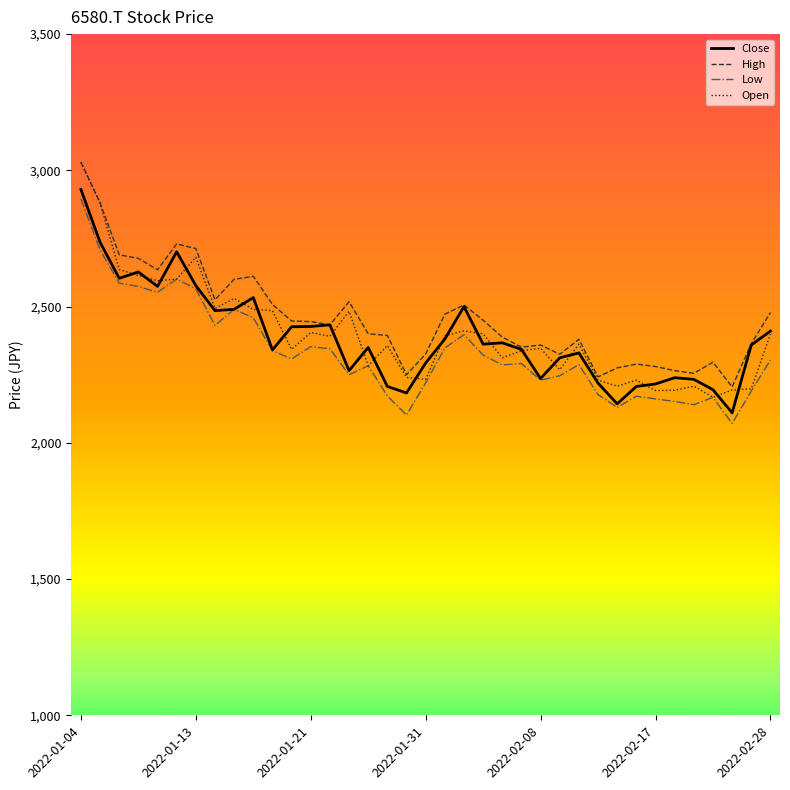

What is the maximum value shown in the chart?

3030